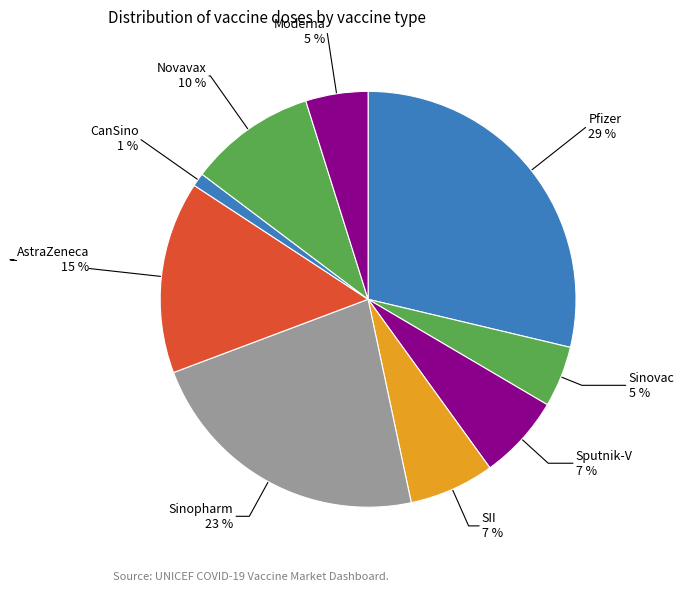

To the nearest percent, what is the average slice percentage?

11%